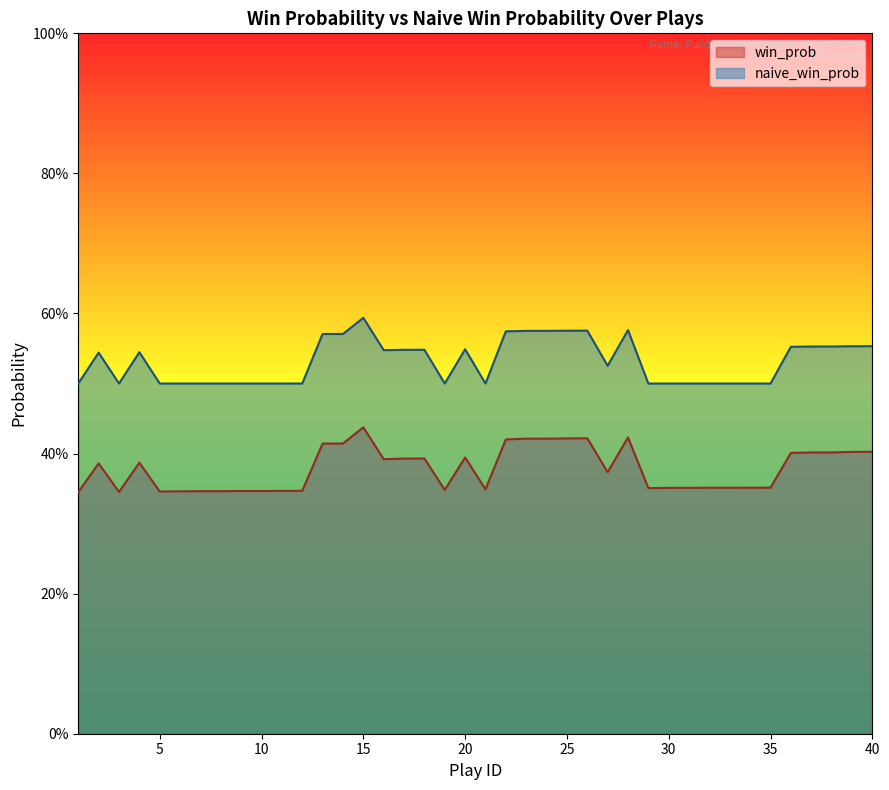

What are all the series names shown in the legend?

win_prob, naive_win_prob